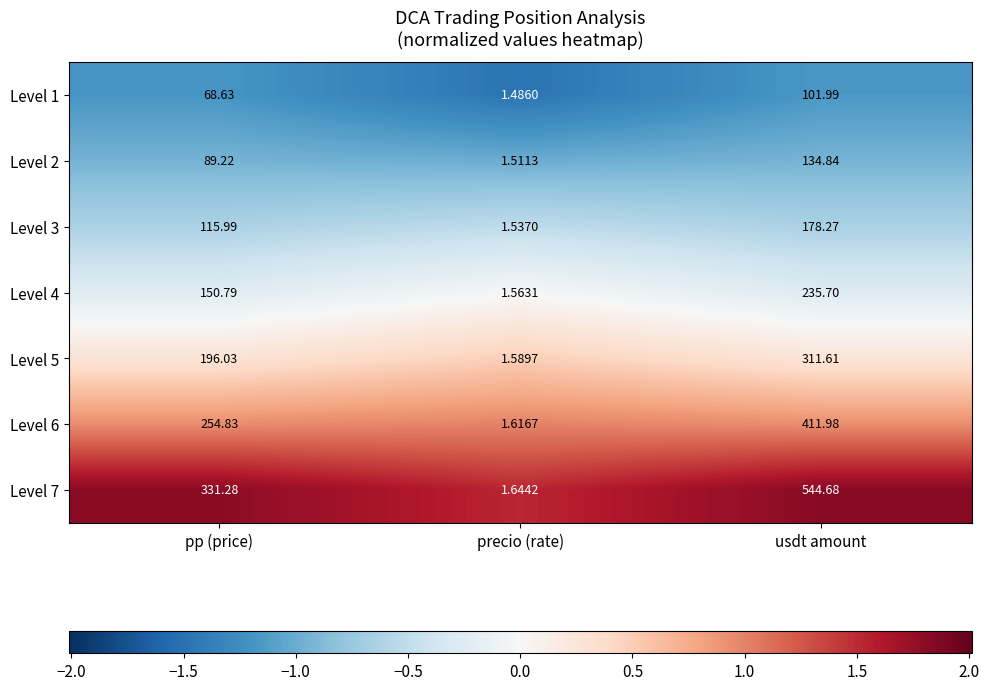

Which series changed the most between precio (rate) and usdt amount?

Level 7